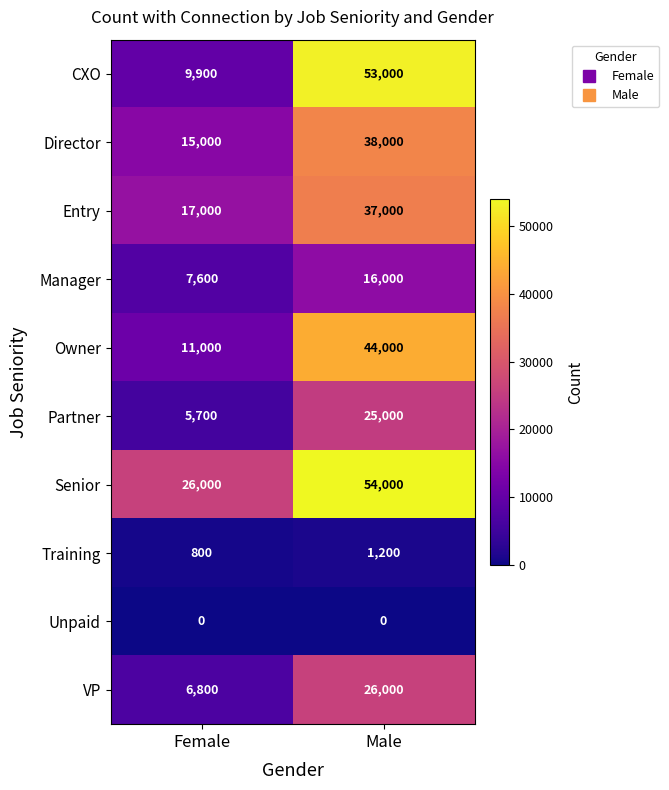

Rank the series at Female from lowest to highest value.

Unpaid, Training, Partner, VP, Manager, CXO, Owner, Director, Entry, Senior